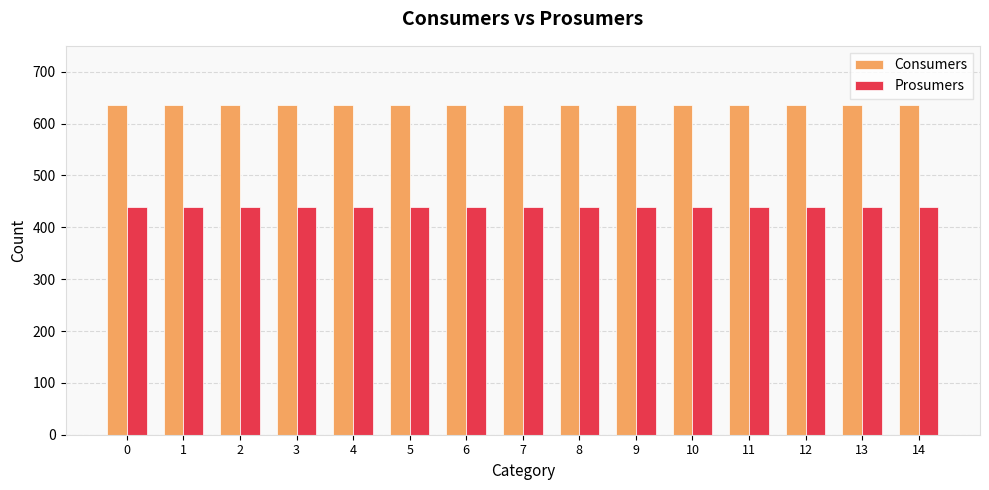

Read the Prosumers value at 9.

440